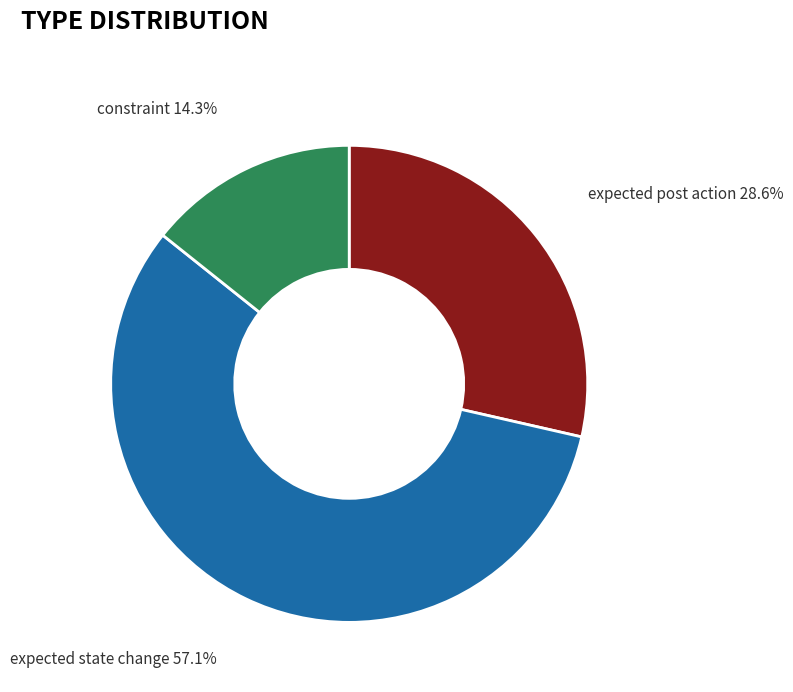

Is there a majority slice in this chart?

Yes